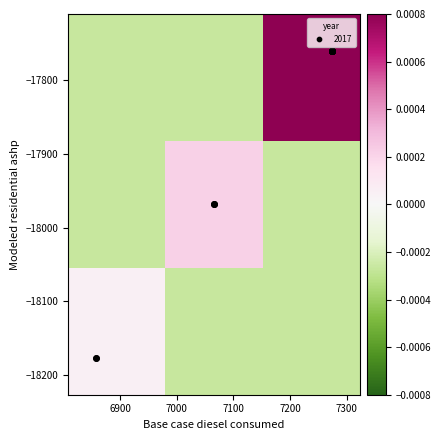

At which category does the chart reach its minimum across all series?

6900